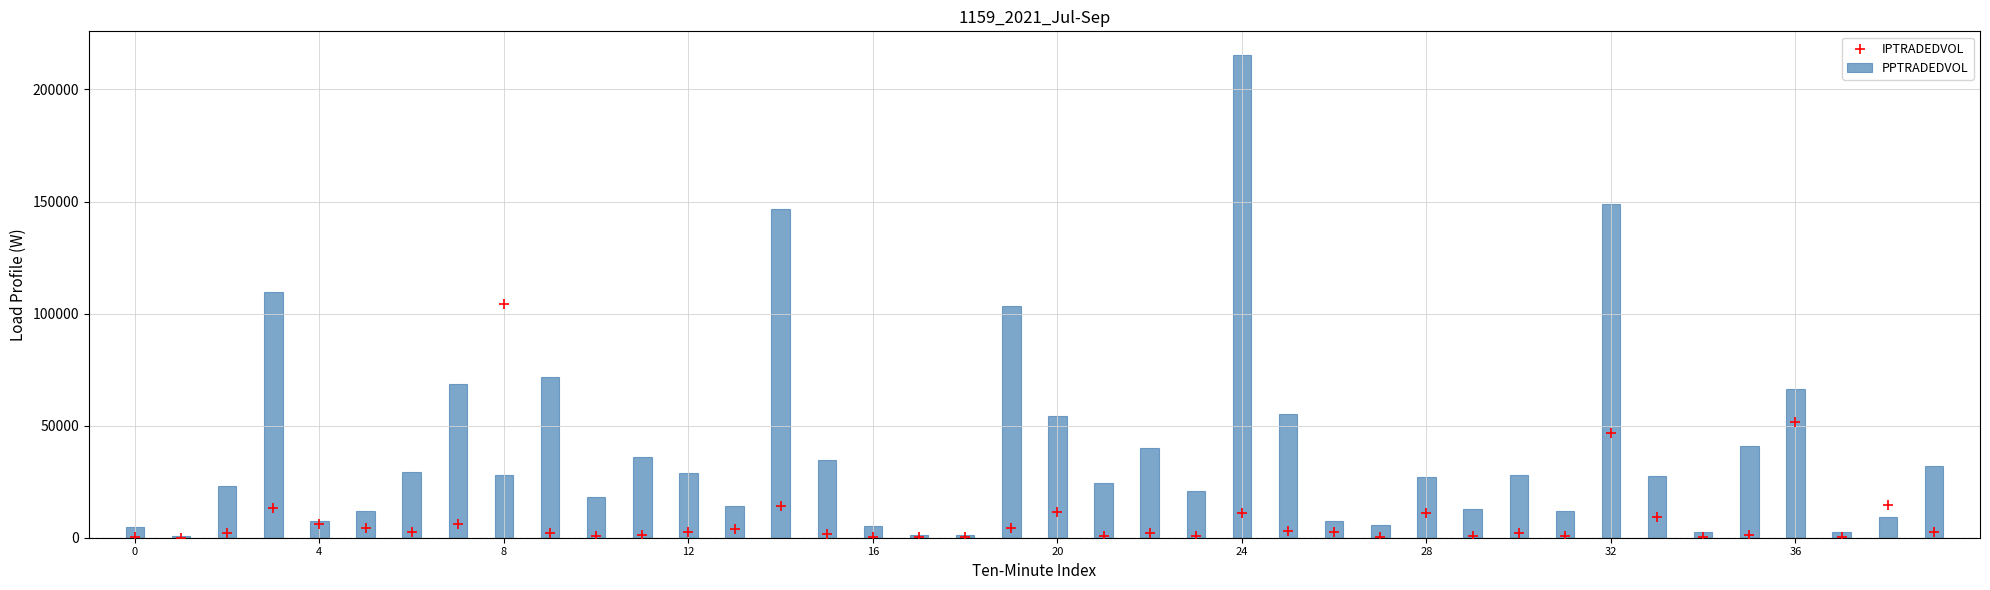

What are all the series names shown in the legend?

PPTRADEDVOL, IPTRADEDVOL